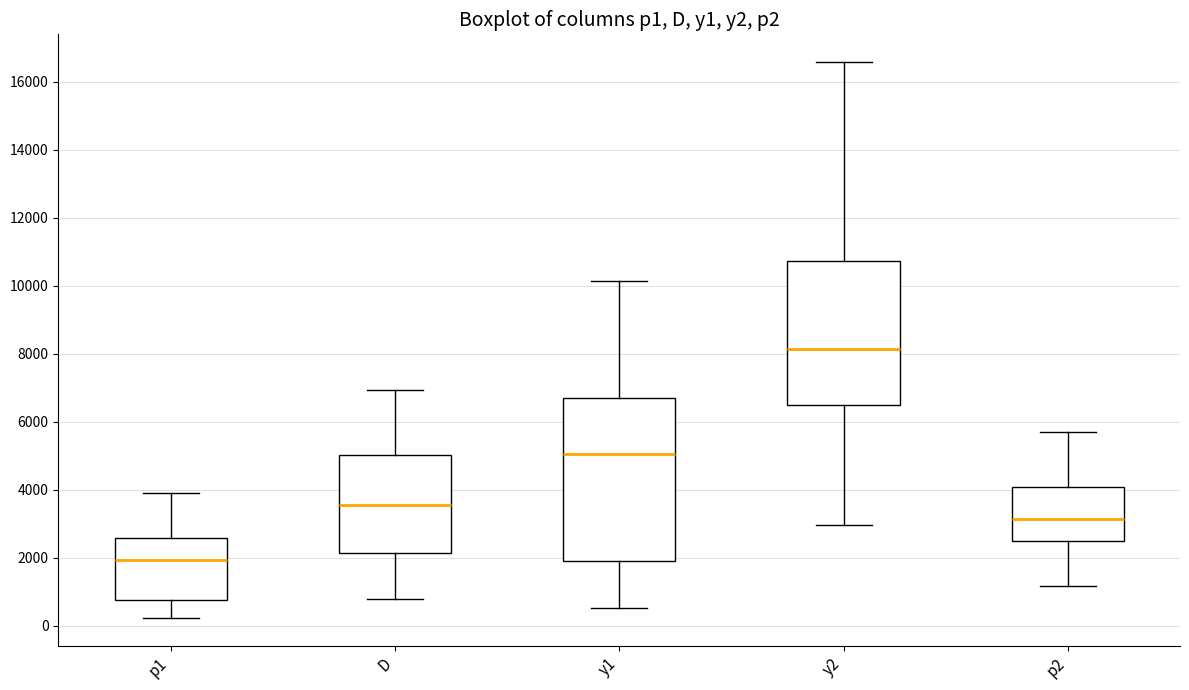

Reading left to right, transcribe this box plot: for each box, give where its median line is, the range the box spans, and where its two whiskers end, as read against the y-axis. The values are not printed on the chart, so give them approximately, as read against the axis.

p1: median 2000, box 800 to 2600, whiskers 200 to 3800
D: median 3600, box 2200 to 5000, whiskers 800 to 7000
y1: median 5000, box 1800 to 6600, whiskers 600 to 10200
y2: median 8200, box 6600 to 10800, whiskers 3000 to 16600
p2: median 3200, box 2600 to 4000, whiskers 1200 to 5800